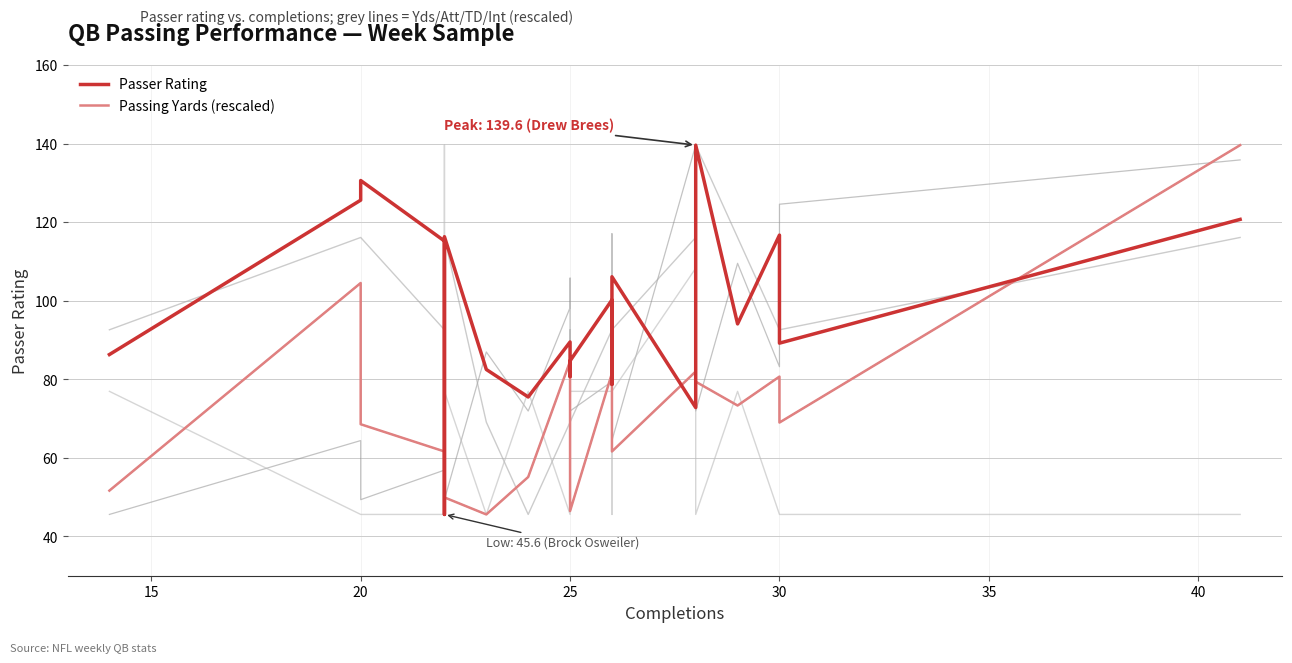

Which series has the widest spread of values?

Passer Rating